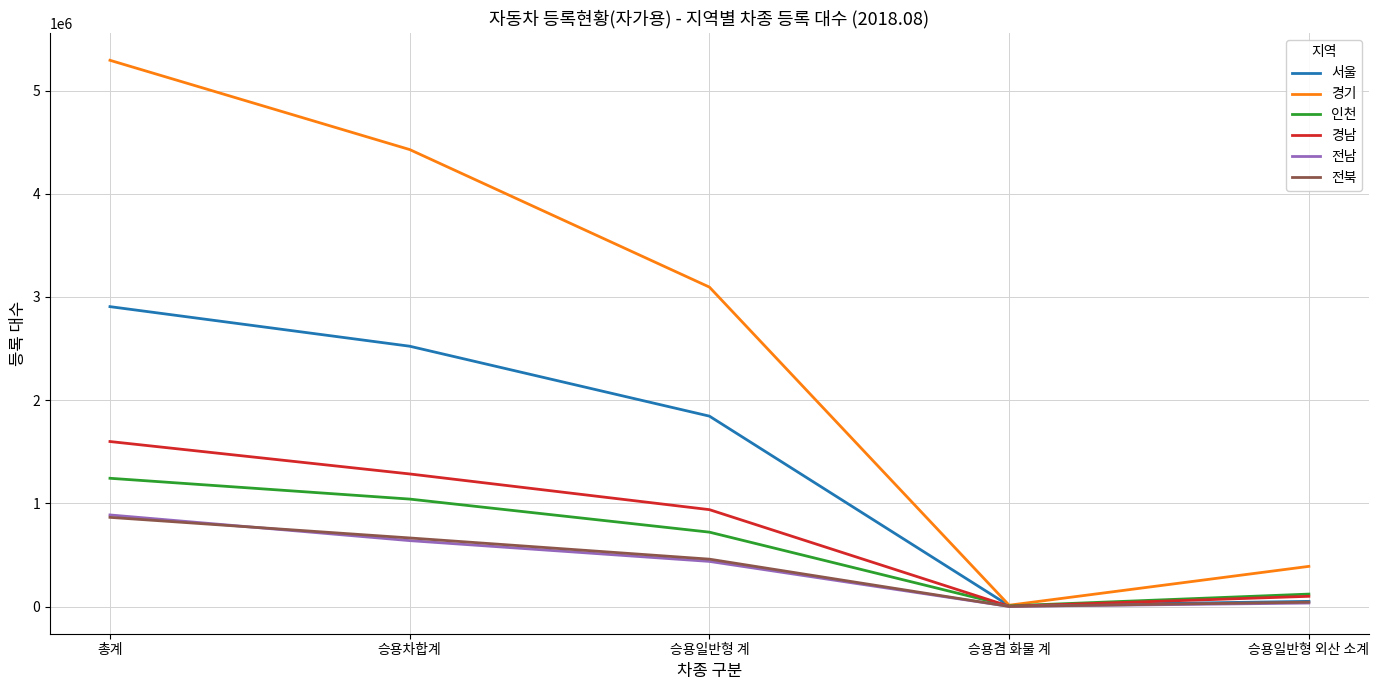

How many series are shown in this chart?

6